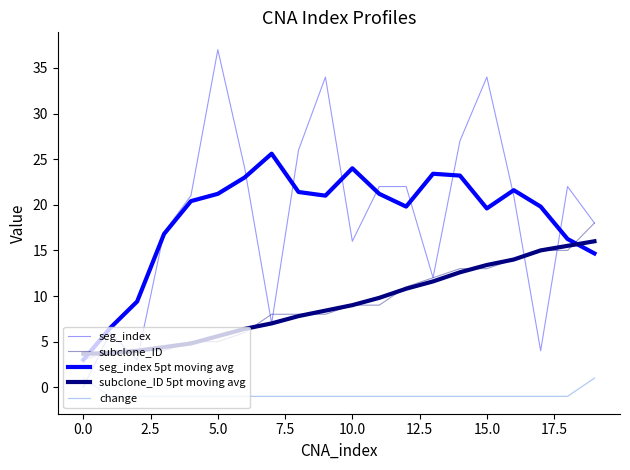

Does the chart have visible grid lines?

No